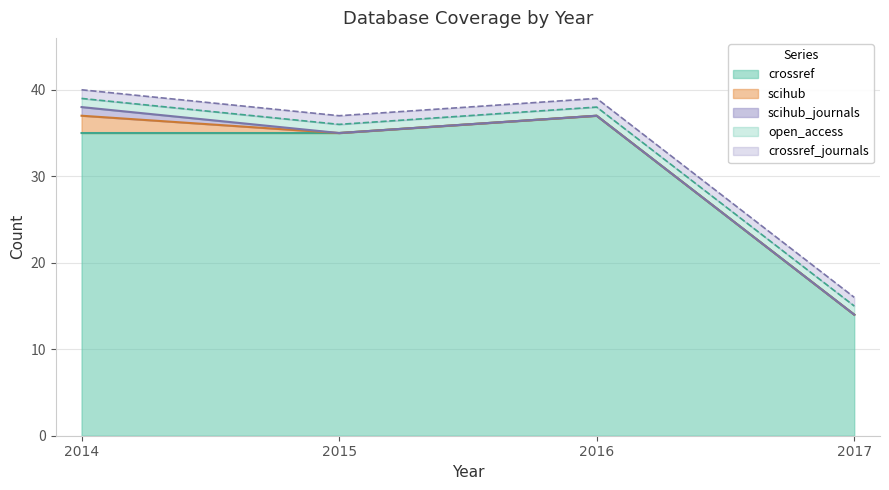

True or false: scihub and scihub_journals cross at least once.

False